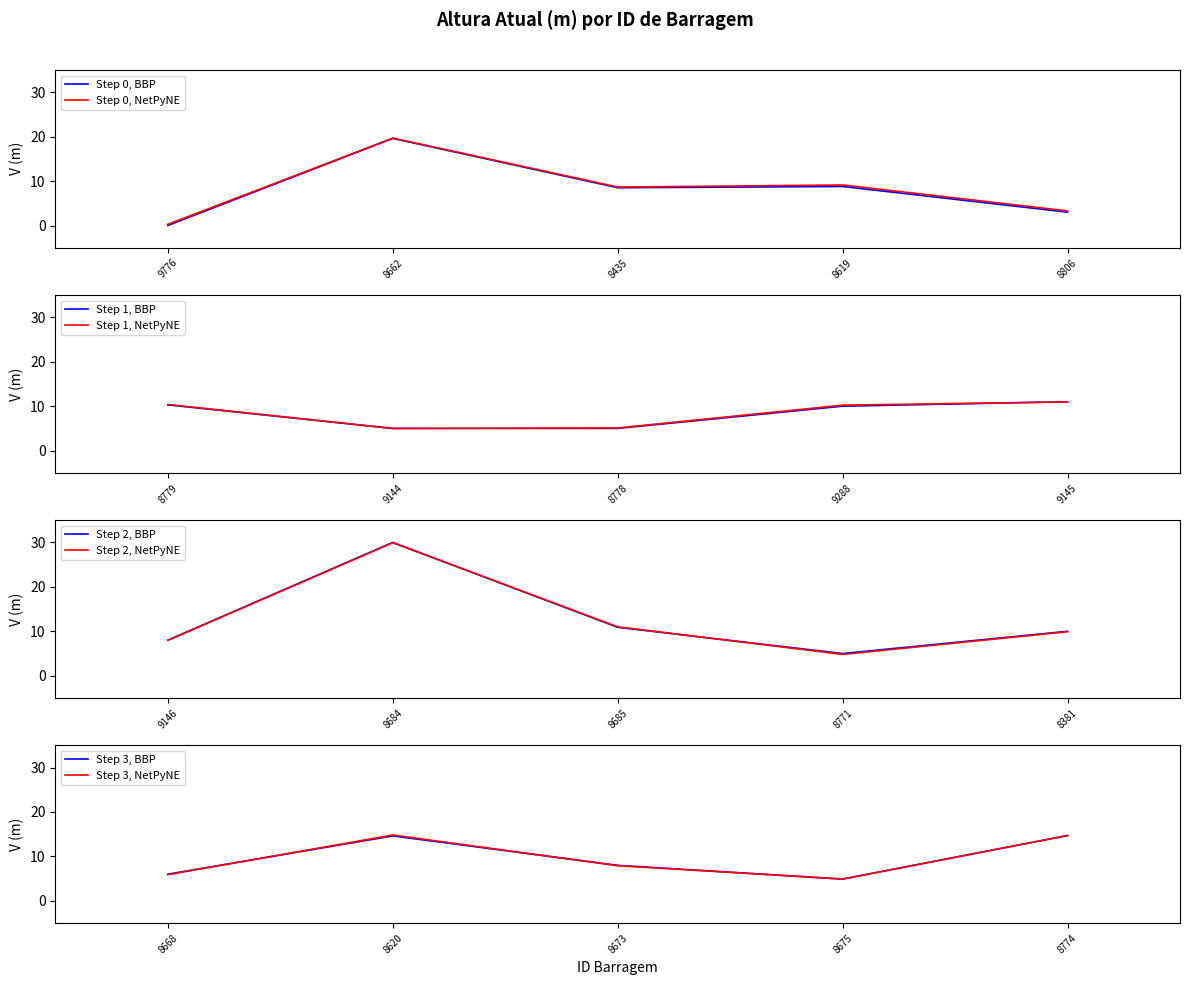

Reading left to right, transcribe all the data shown in this chart.

0.0	19.6	8.5	8.8	3.0	10.3	5.0	5.0	10.0	11.0	8.0	30.0	10.9	5.0	10.0	6.0	14.6	8.0	4.9	14.7